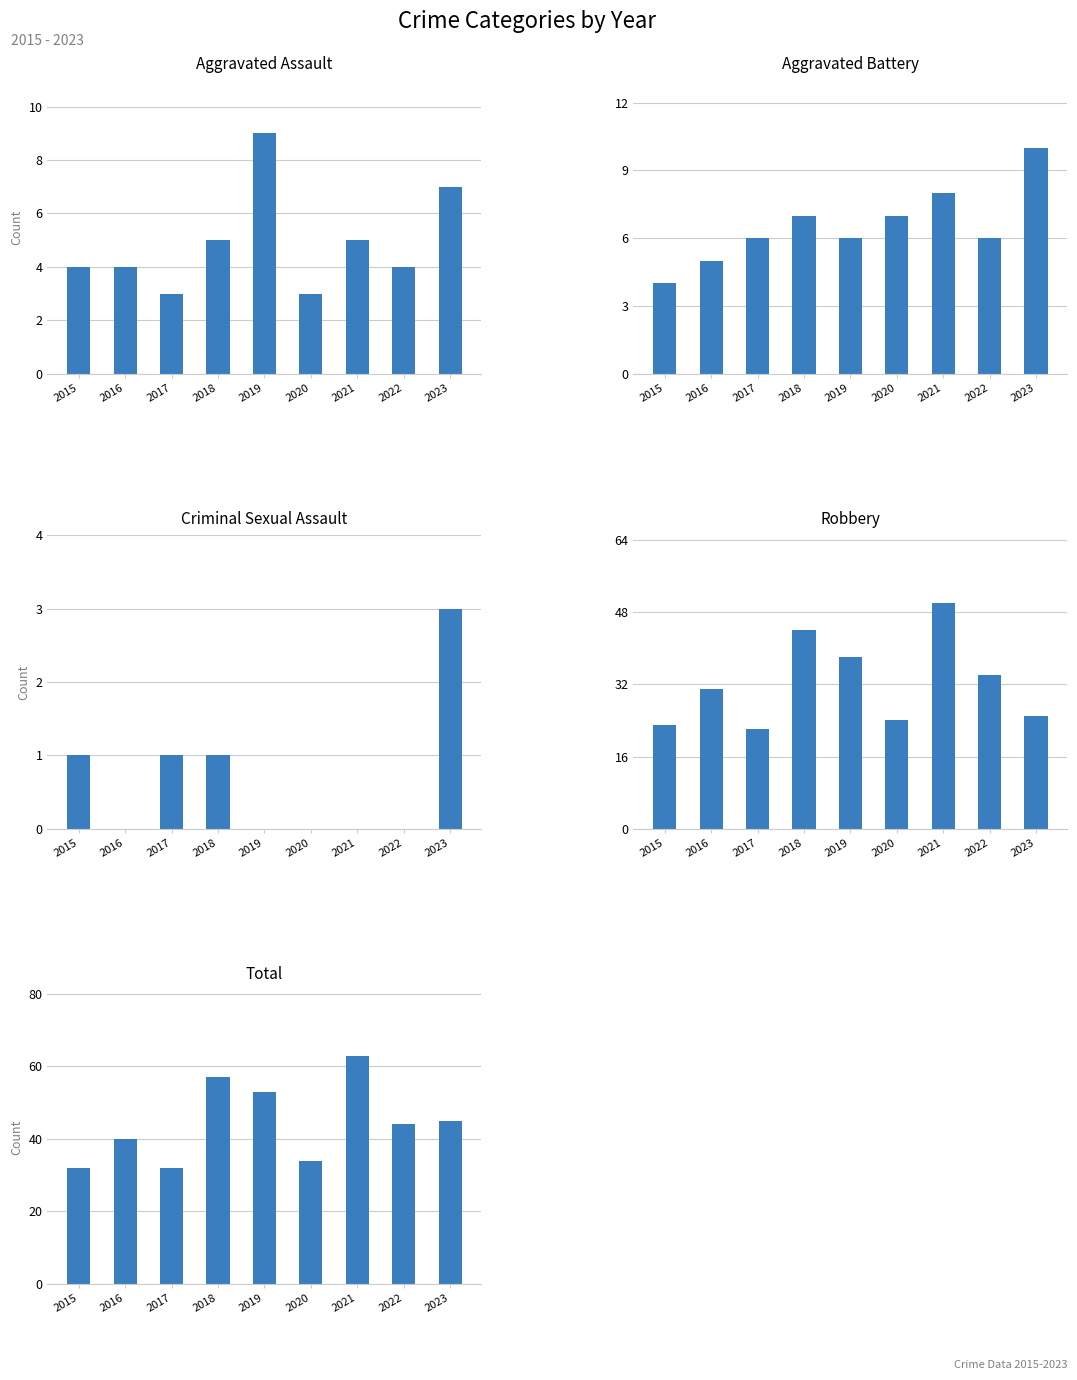

What is the value of the Aggravated Assault bar at the 6th from the left?

3